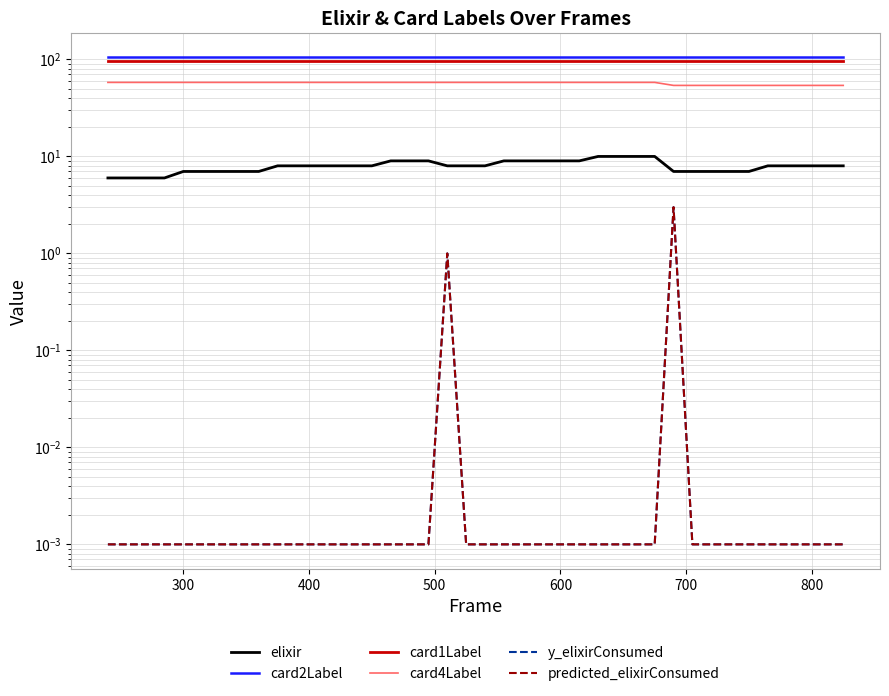

True or false: elixir and card4Label cross at least once.

False